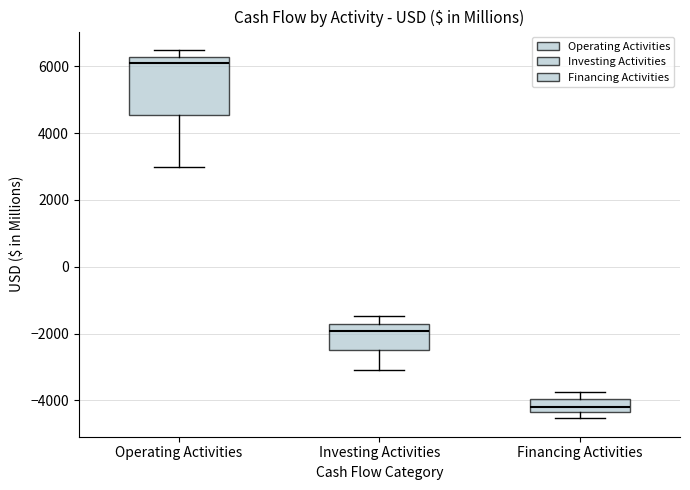

Reading left to right, read every box against the y-axis: the position of its median line, the range the box covers, and the ends of its whiskers. The values are not printed on the chart, so give them approximately, as read against the axis.

Operating Activities: median 6000, box 4600 to 6200, whiskers 3000 to 6400
Investing Activities: median -2000, box -2600 to -1800, whiskers -3000 to -1400
Financing Activities: median -4200, box -4400 to -4000, whiskers -4600 to -3800